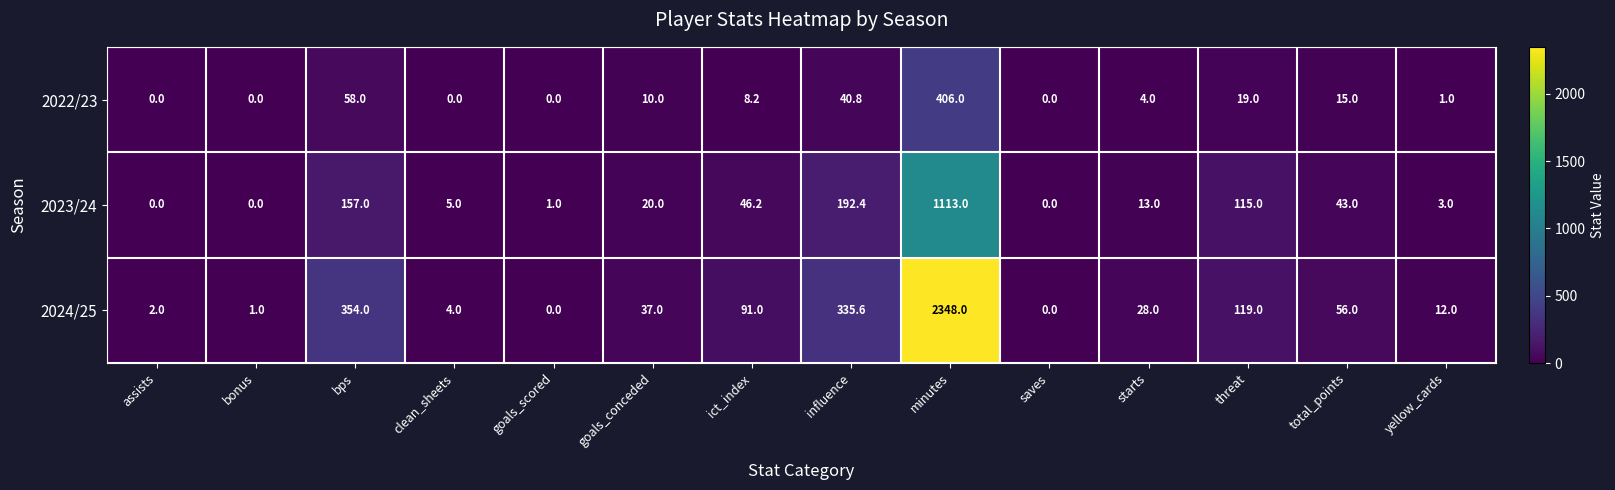

What is the sum of all 2024/25 values?

3387.6